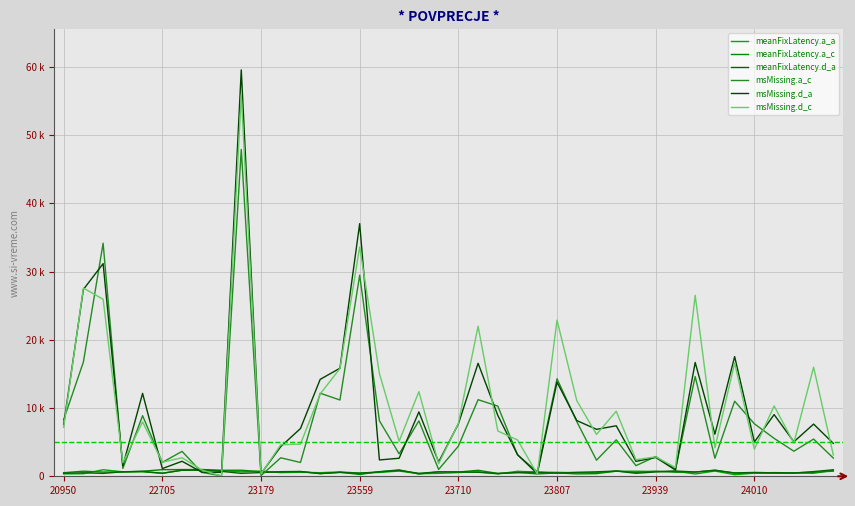

Does the chart have visible grid lines?

Yes